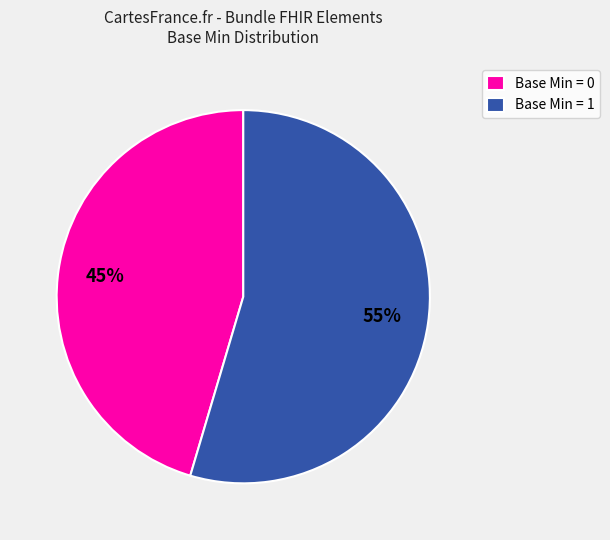

What is the smallest slice in the pie chart?

Base Min = 0